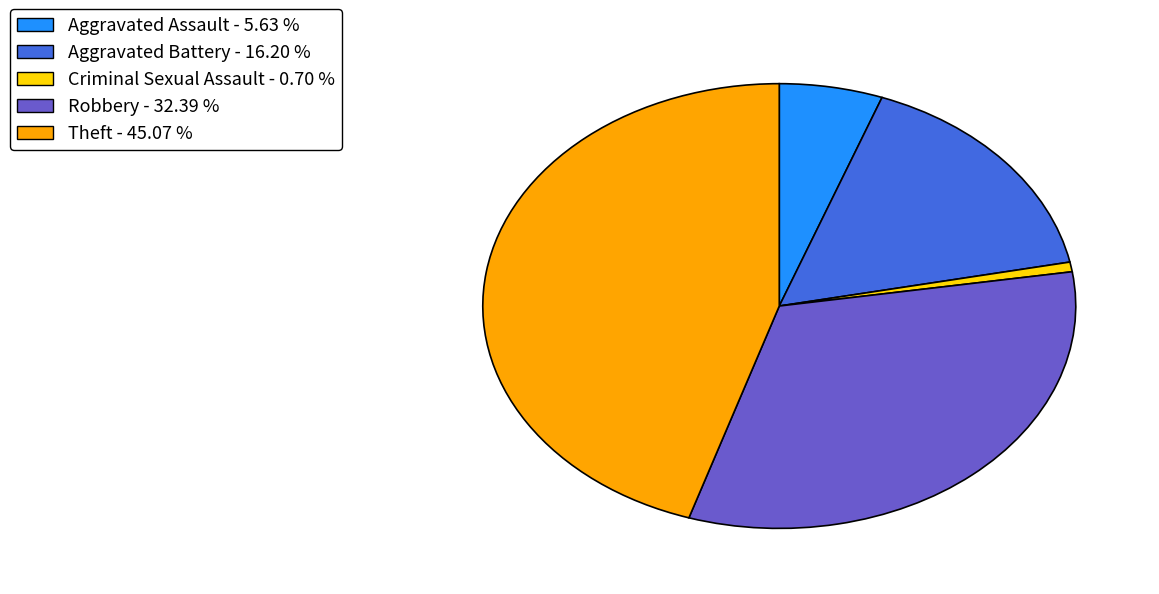

Is there a majority slice in this chart?

No